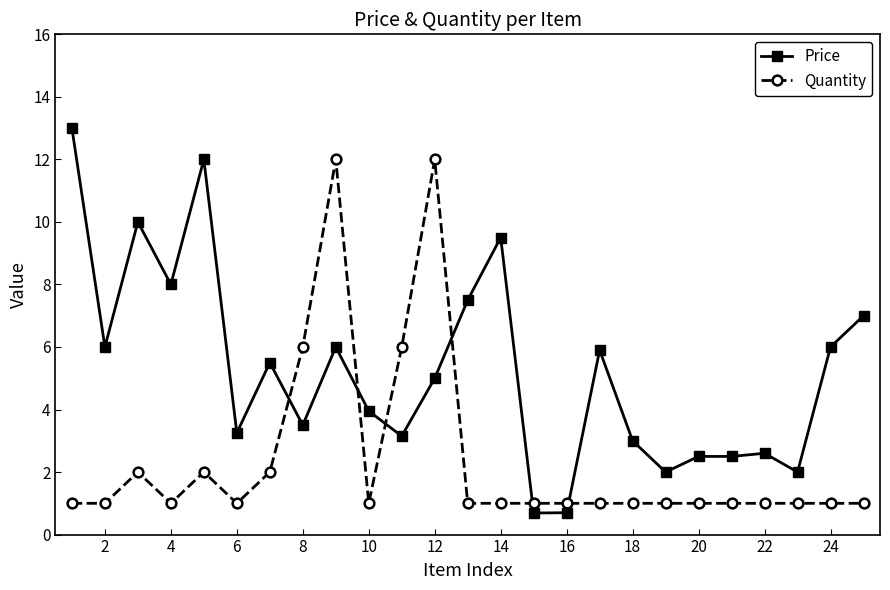

What is the sum of all Quantity values?

60.0